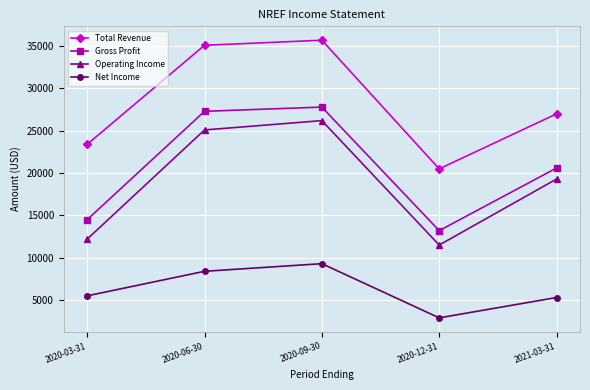

At which category is the sum across all series the highest?

2020-09-30